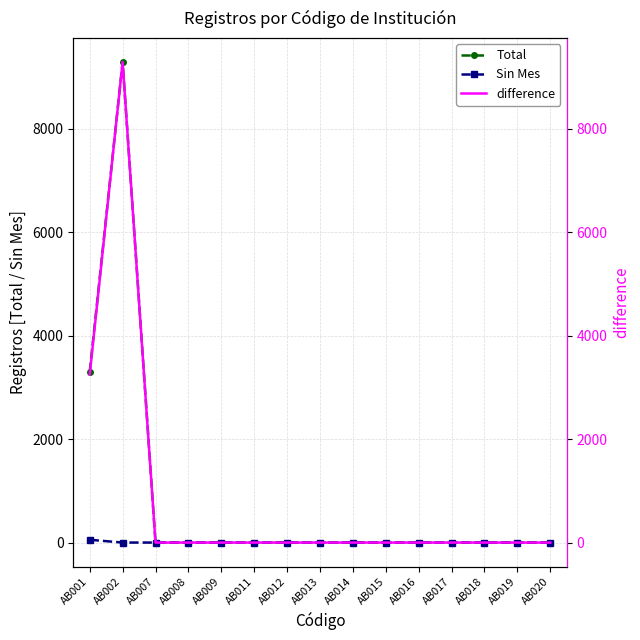

Is it true that Total equals -6489 at AB011?

False